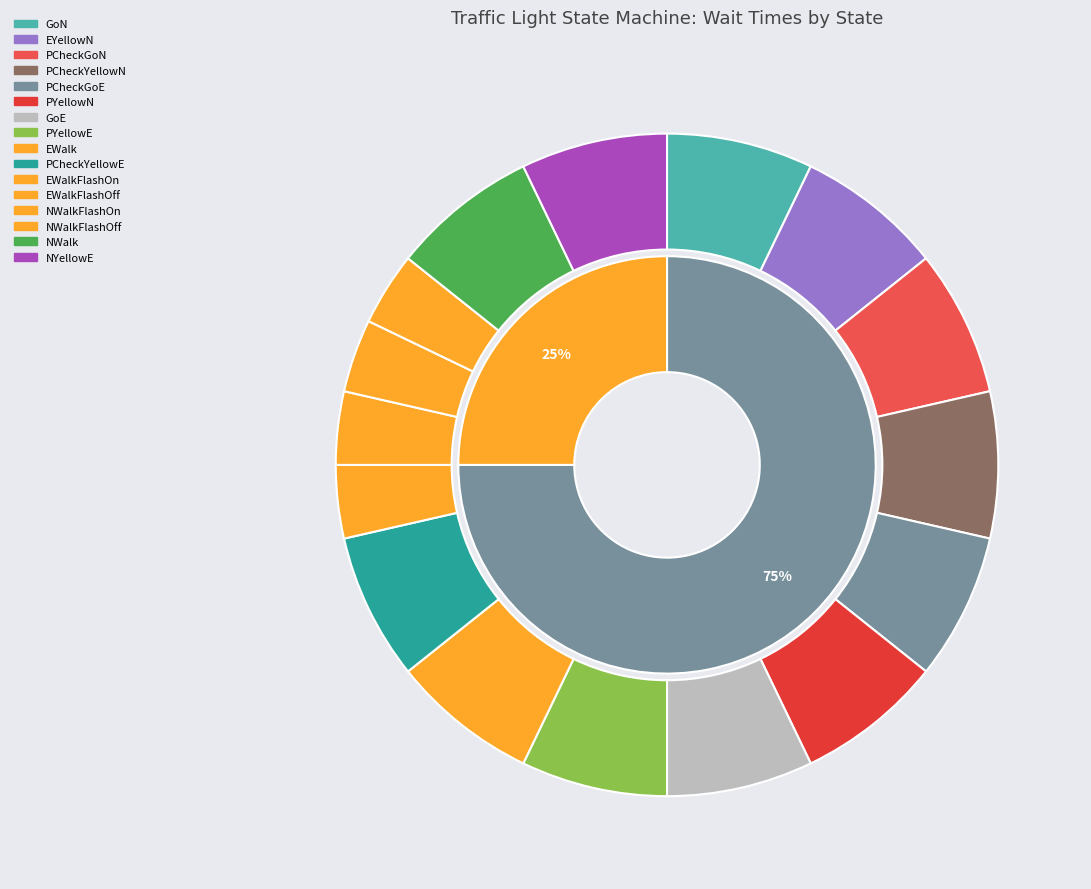

Which has a higher value, NYellowE or GoN?

NYellowE